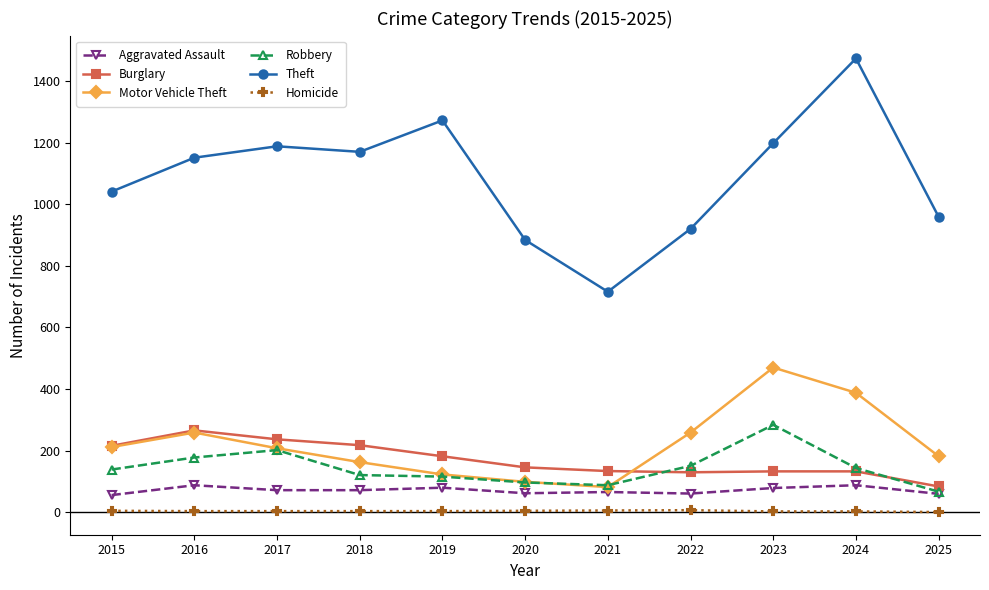

True or false: Homicide and Motor Vehicle Theft cross at least once.

False